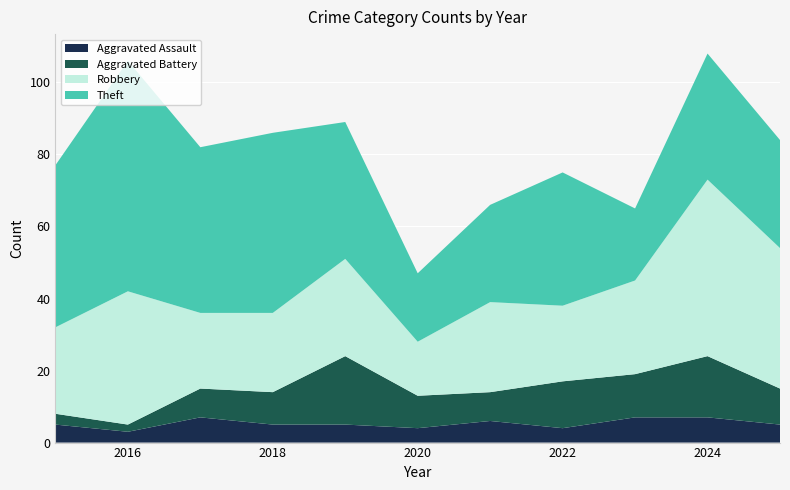

Reading left to right, list all the values displayed in this chart.

Aggravated Assault: 2015=5	2016=3	2017=7	2018=5	2019=5	2020=4	2021=6	2022=4	2023=7	2024=7	2025=5
Aggravated Battery: 2015=3	2016=2	2017=8	2018=9	2019=19	2020=9	2021=8	2022=13	2023=12	2024=17	2025=10
Robbery: 2015=24	2016=37	2017=21	2018=22	2019=27	2020=15	2021=25	2022=21	2023=26	2024=49	2025=39
Theft: 2015=45	2016=64	2017=46	2018=50	2019=38	2020=19	2021=27	2022=37	2023=20	2024=35	2025=30